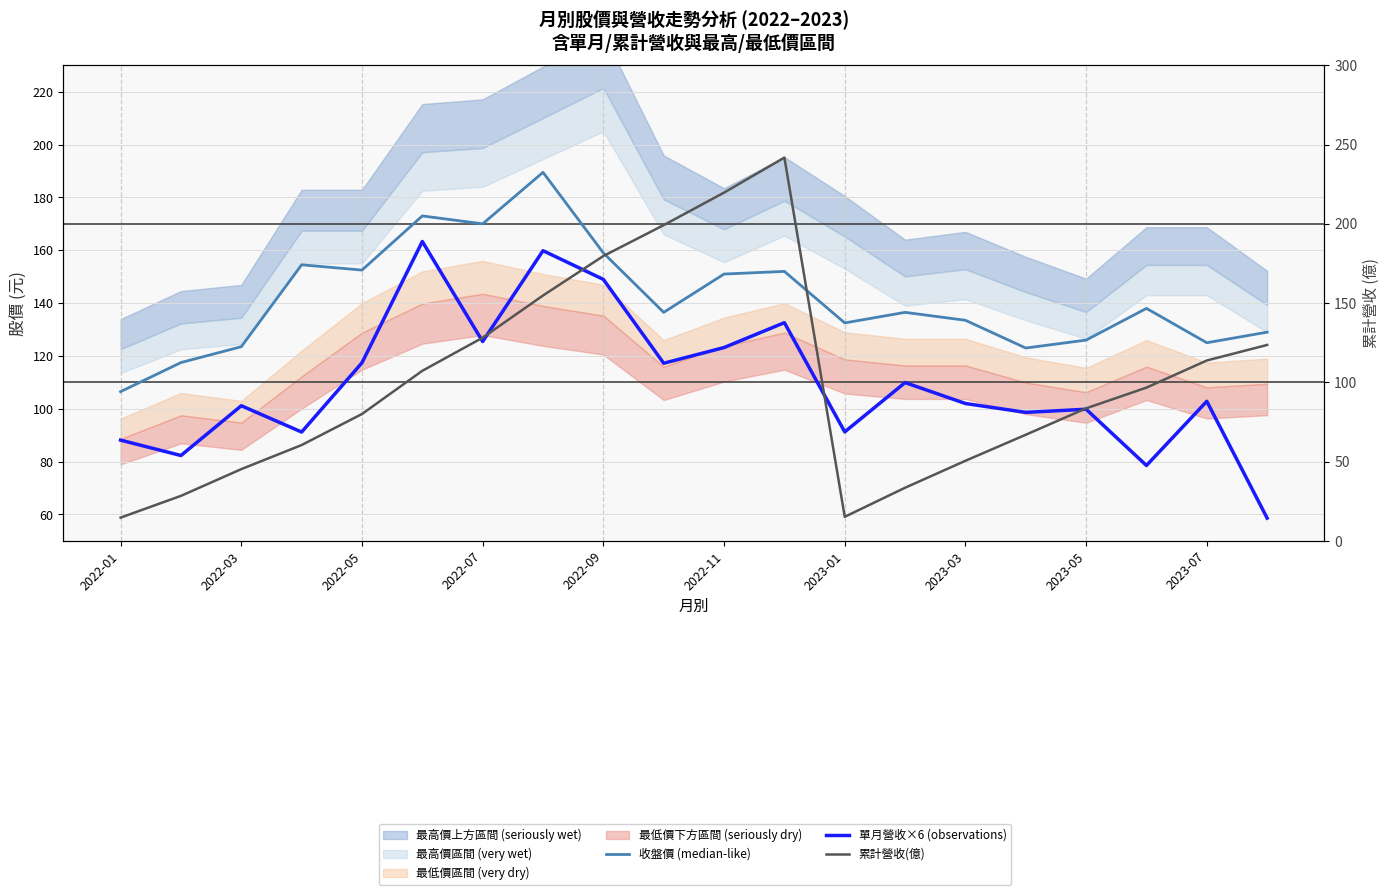

What is the difference between the second highest and minimum values in the 累計營收(億) series?

205.0